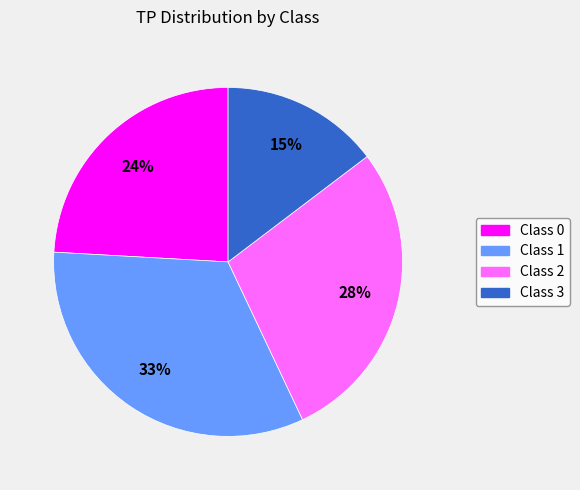

To the nearest percent, what is the difference between the largest and smallest slice percentages?

18%